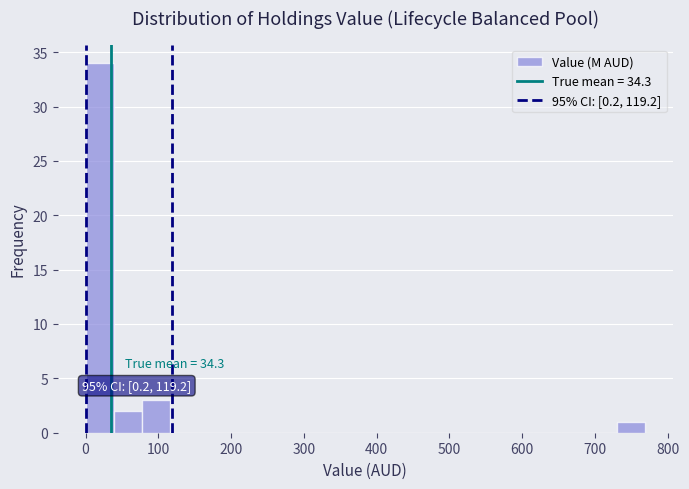

Around what value on the x-axis is the tallest bar? Give the approximate position of its centre, as read against the axis.

20